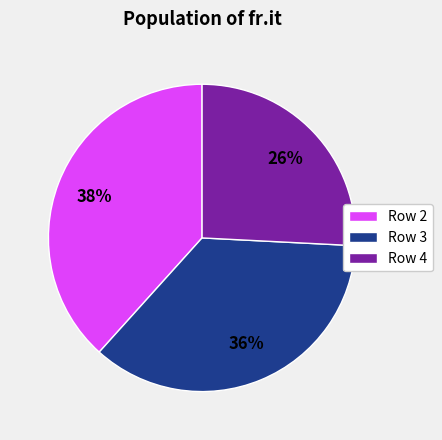

To the nearest percent, what is the average slice percentage?

33%